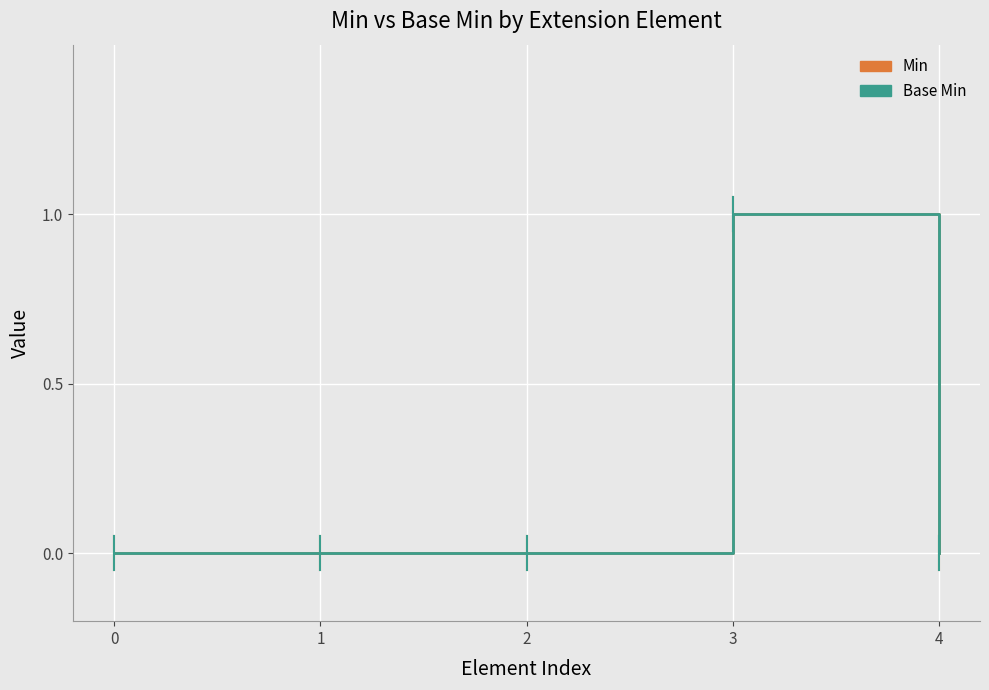

At 2, list the series in order from largest to smallest.

Min, Base Min